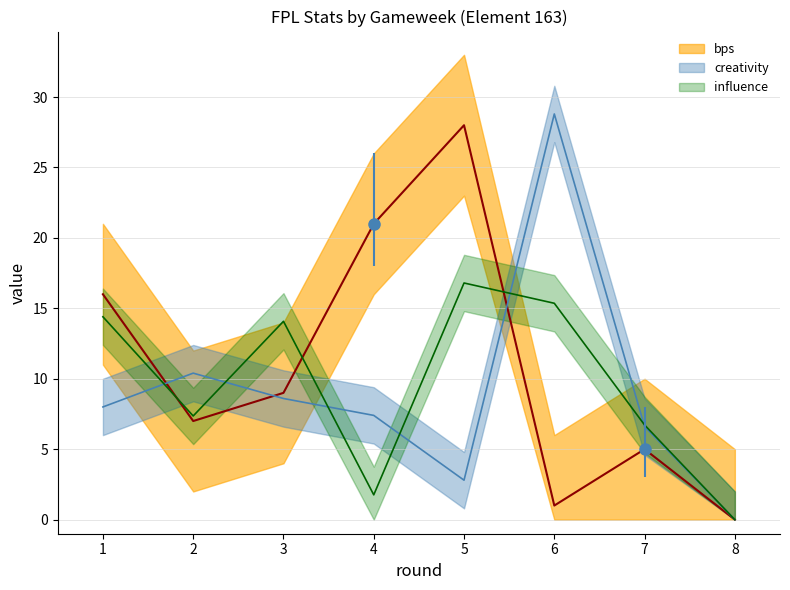

What is the value of the bps point at the 3rd from the left?

9.0